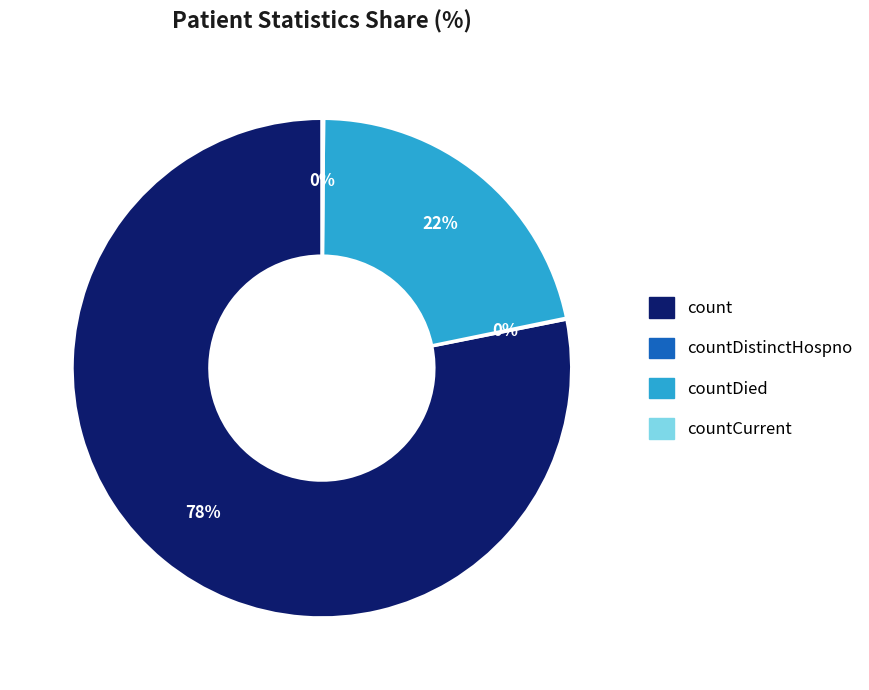

What is the ratio of the value at countDied to the value at count?

0.3